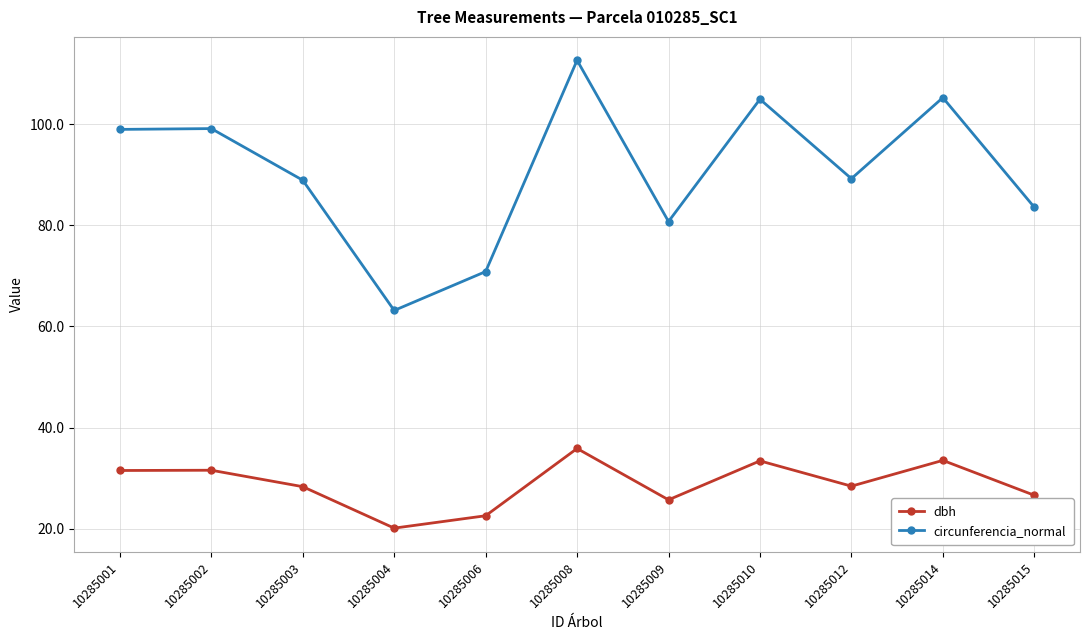

Which series has the largest total across all categories?

circunferencia_normal